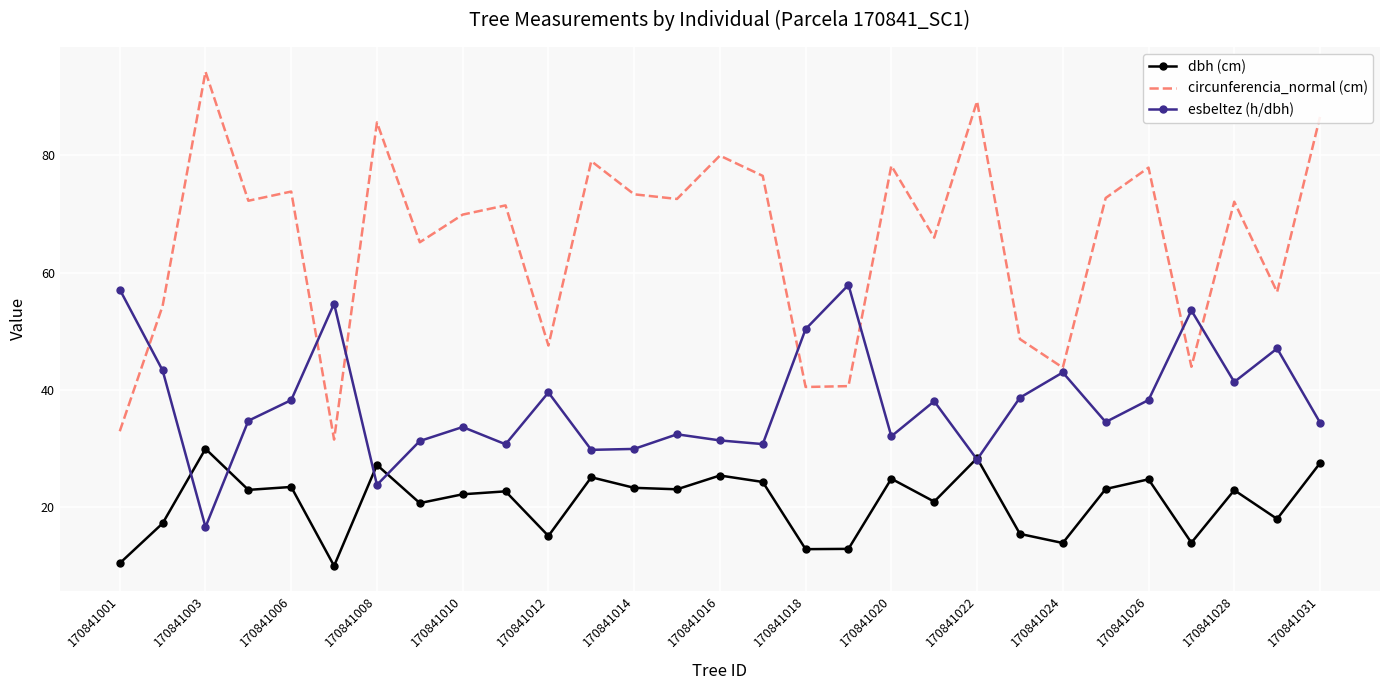

Rank the series by their maximum value, from lowest to highest.

dbh (cm), esbeltez (h/dbh), circunferencia_normal (cm)